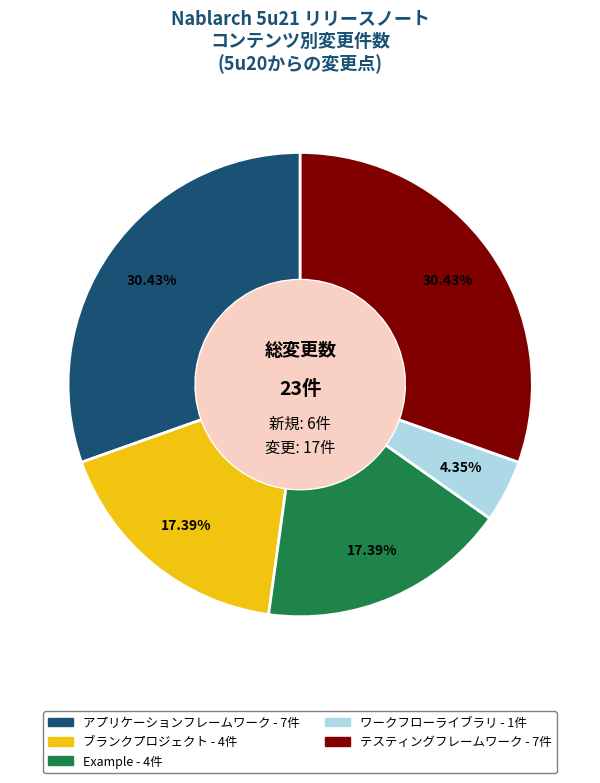

Does any single category account for the majority?

No